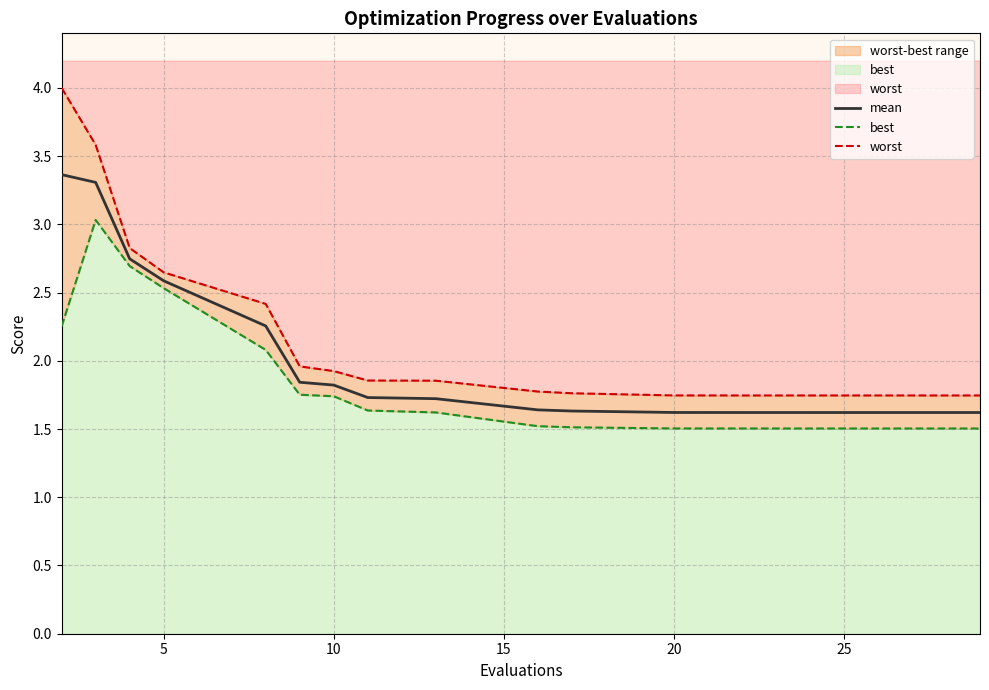

What are all the series names shown in the legend?

mean, best, worst